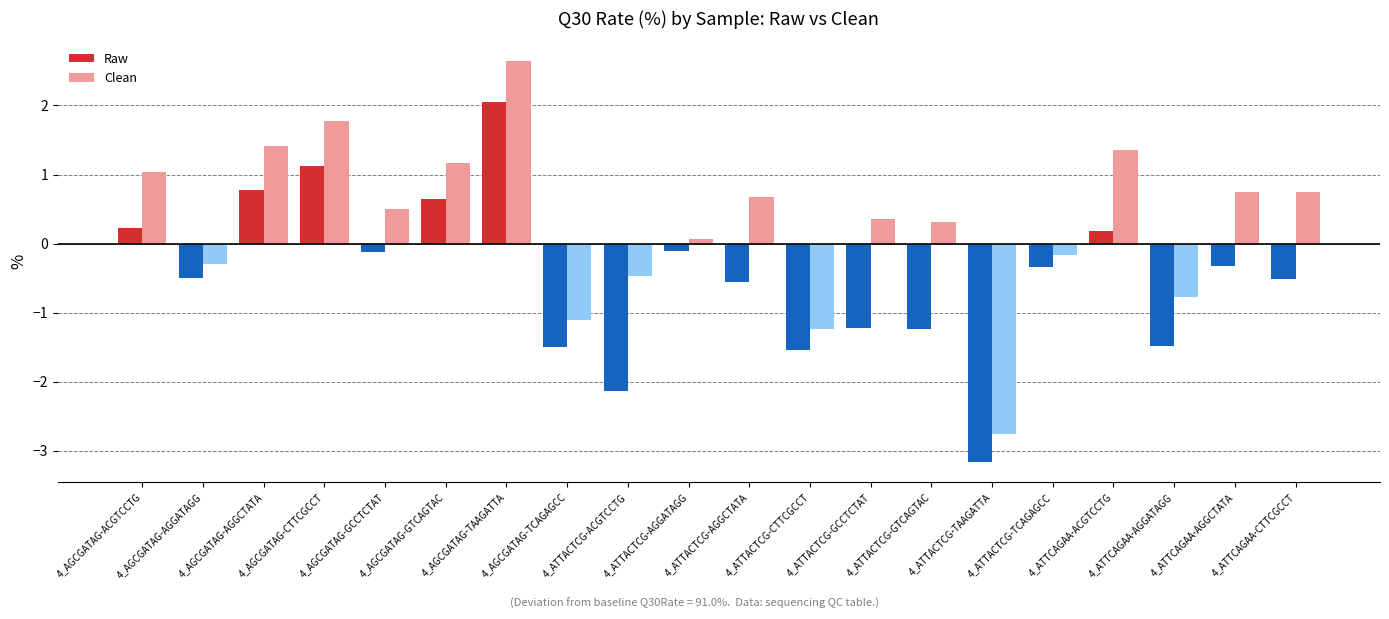

What are all the series names shown in the legend?

Raw, Clean